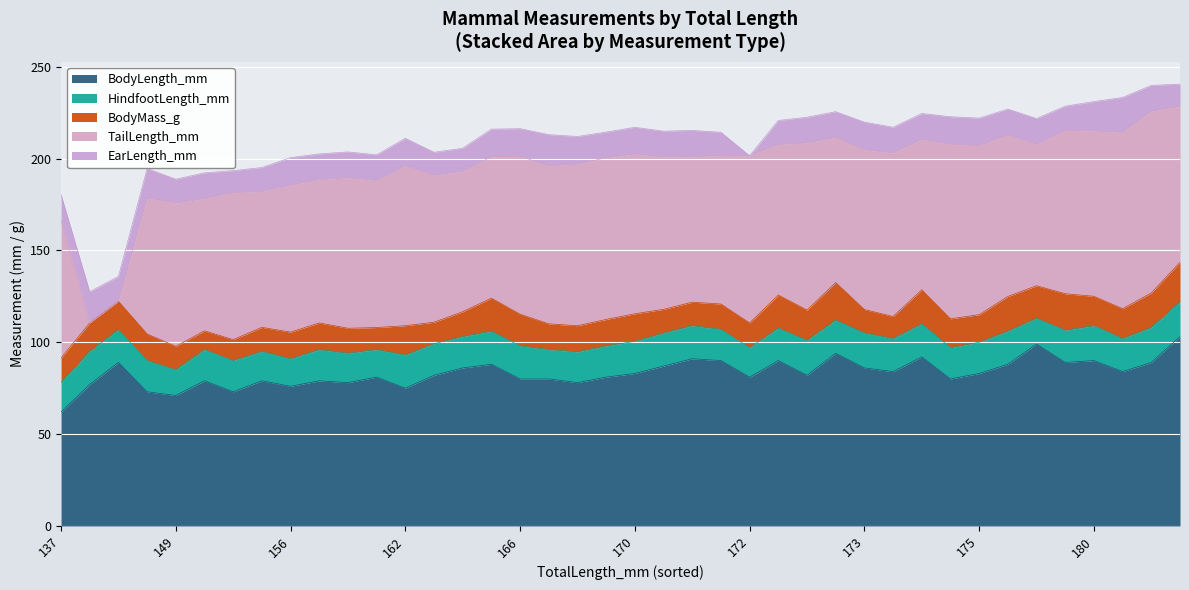

Rank the series by their maximum value, from lowest to highest.

HindfootLength_mm, EarLength_mm, BodyMass_g, TailLength_mm, BodyLength_mm